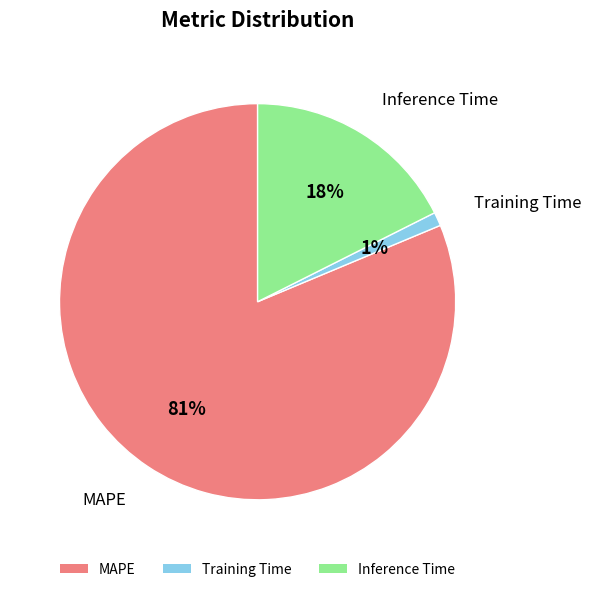

To the nearest percent, what is the difference between the largest and smallest slice percentages?

80%